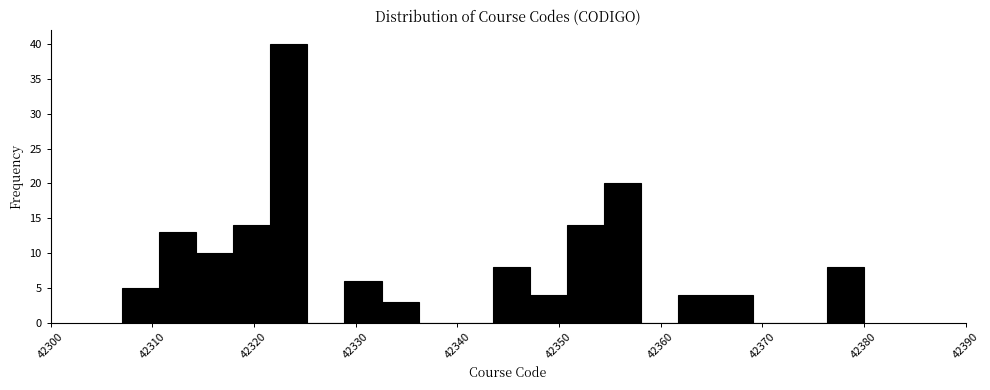

Read against the x-axis, roughly where is the centre of the tallest bar?

42323